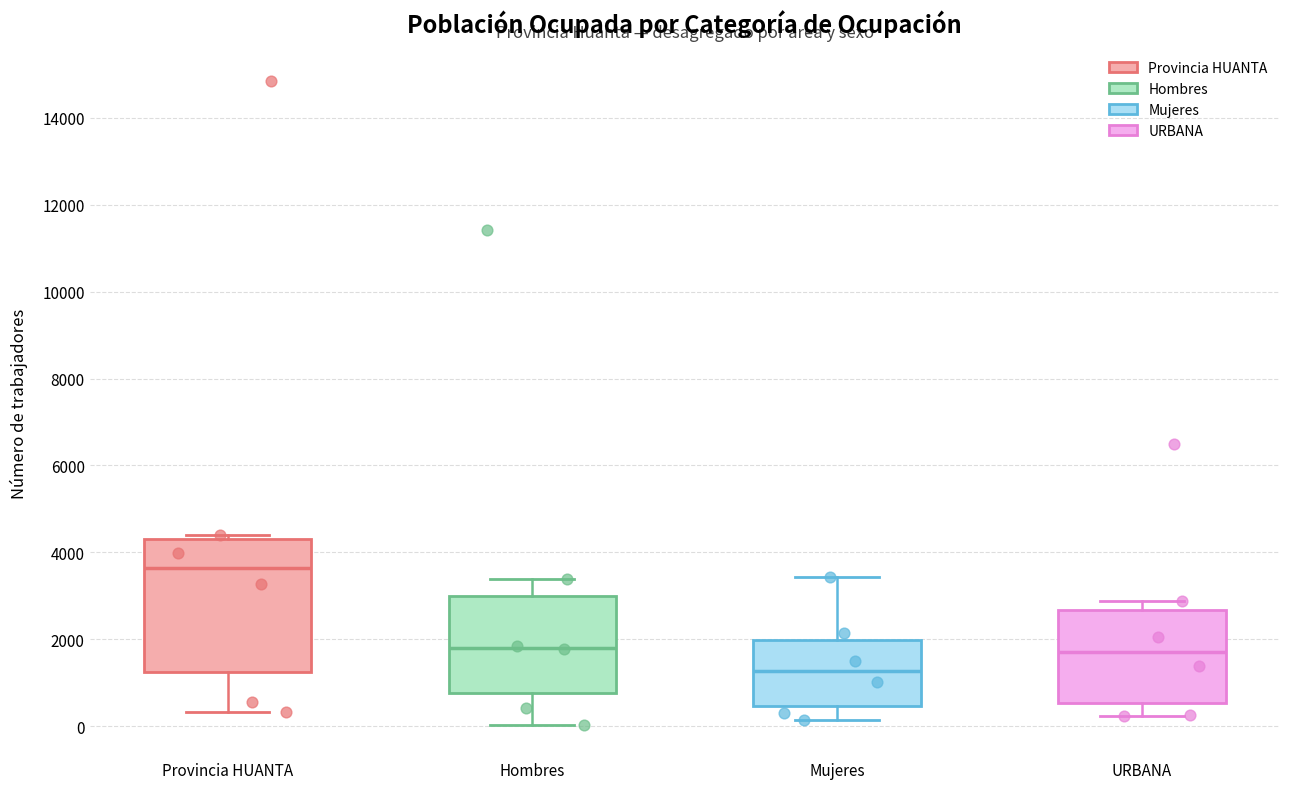

Where does the upper whisker of the box for URBANA end on the y-axis? The values are not printed on the chart, so give them approximately, as read against the axis.

2800